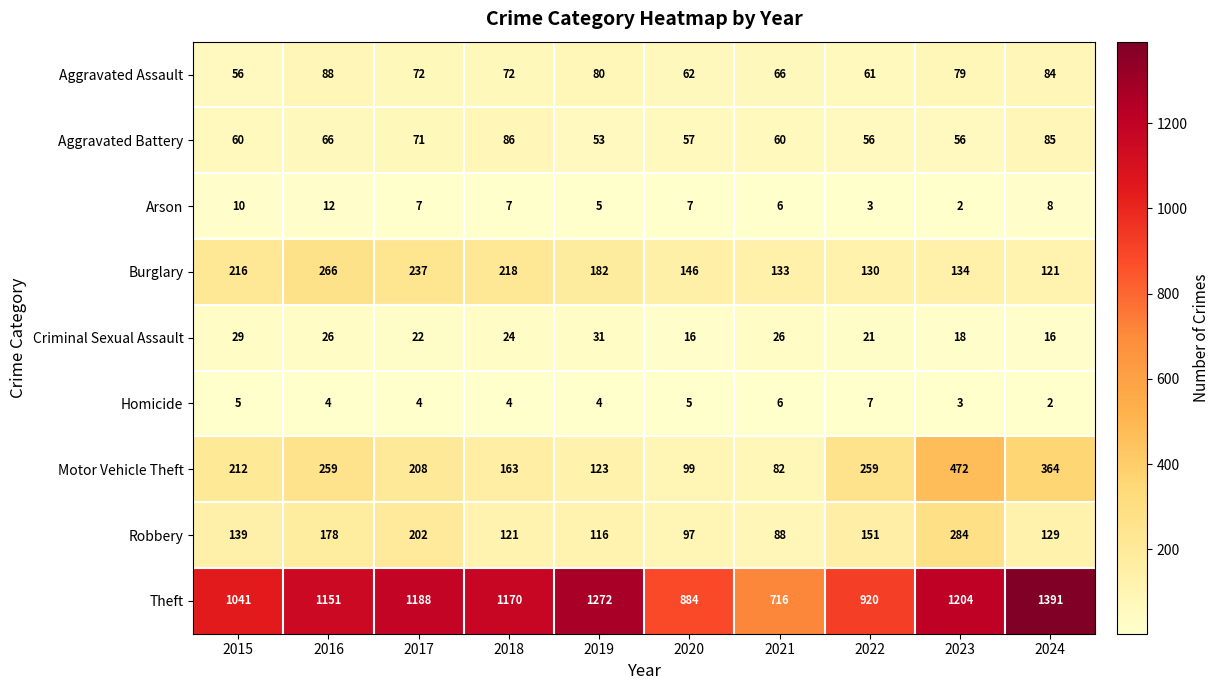

Count the number of data series in this chart.

9